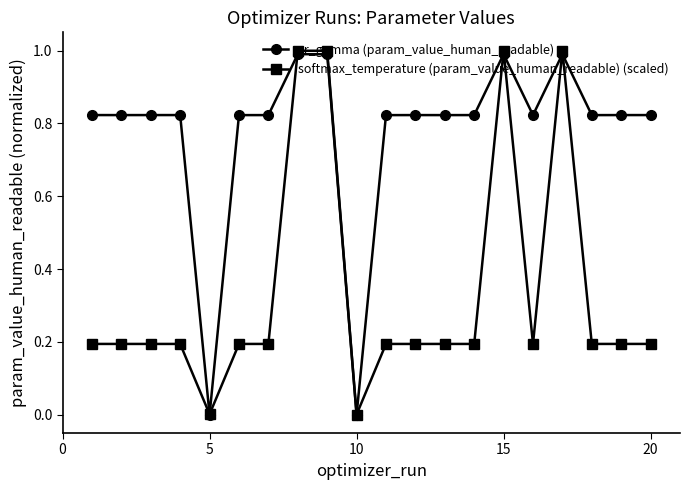

Rank the series by their average value, from lowest to highest.

softmax_temperature (param_value_human_readable) (scaled), sr_gamma (param_value_human_readable)